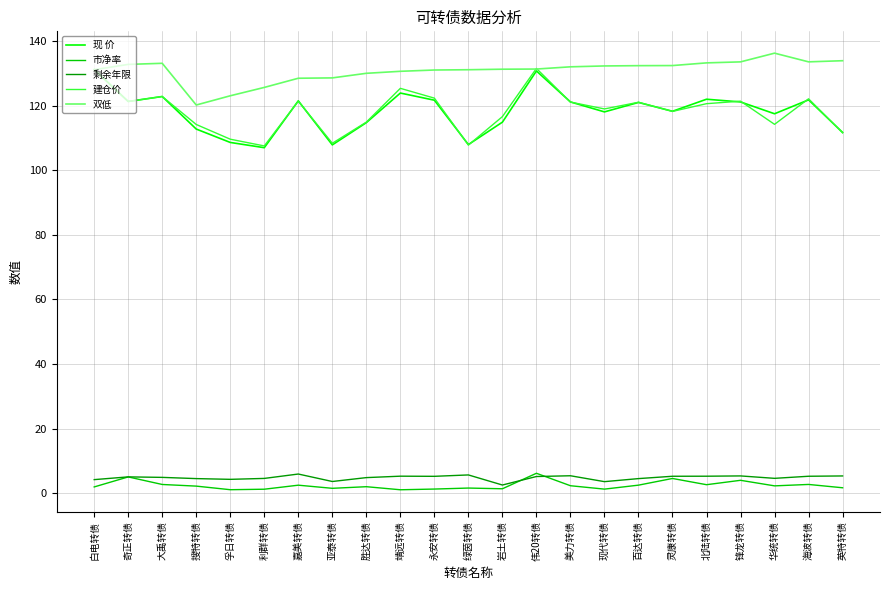

True or false: 现 价 and 市净率 intersect in this chart.

False